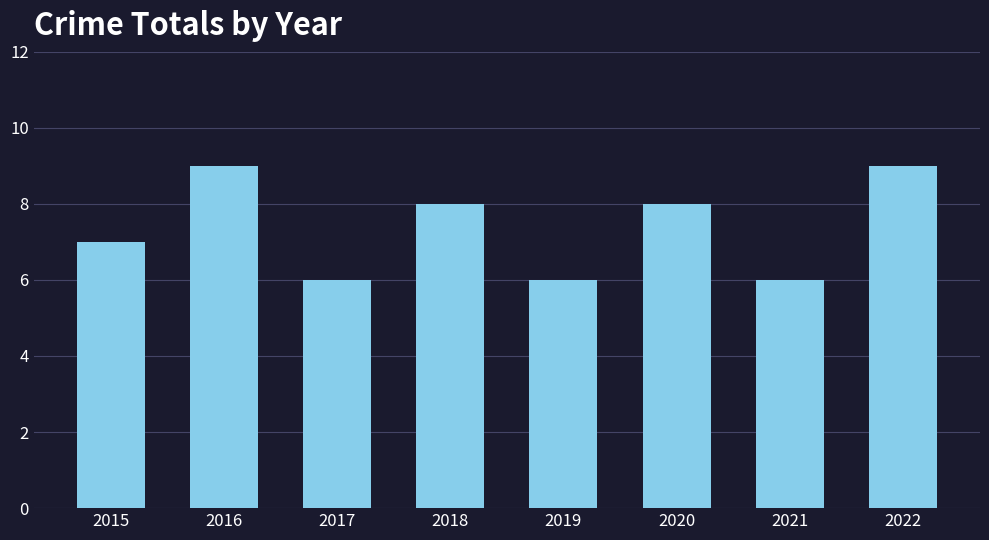

The value at 2020 is 8. True or false?

True